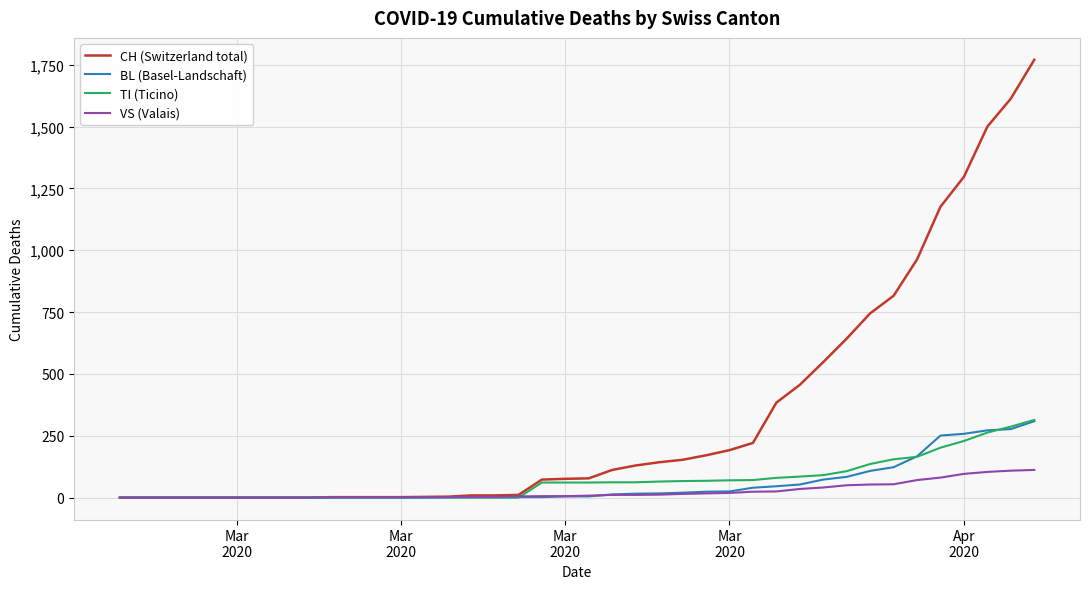

Which series has the largest range (max minus min)?

CH (Switzerland total)